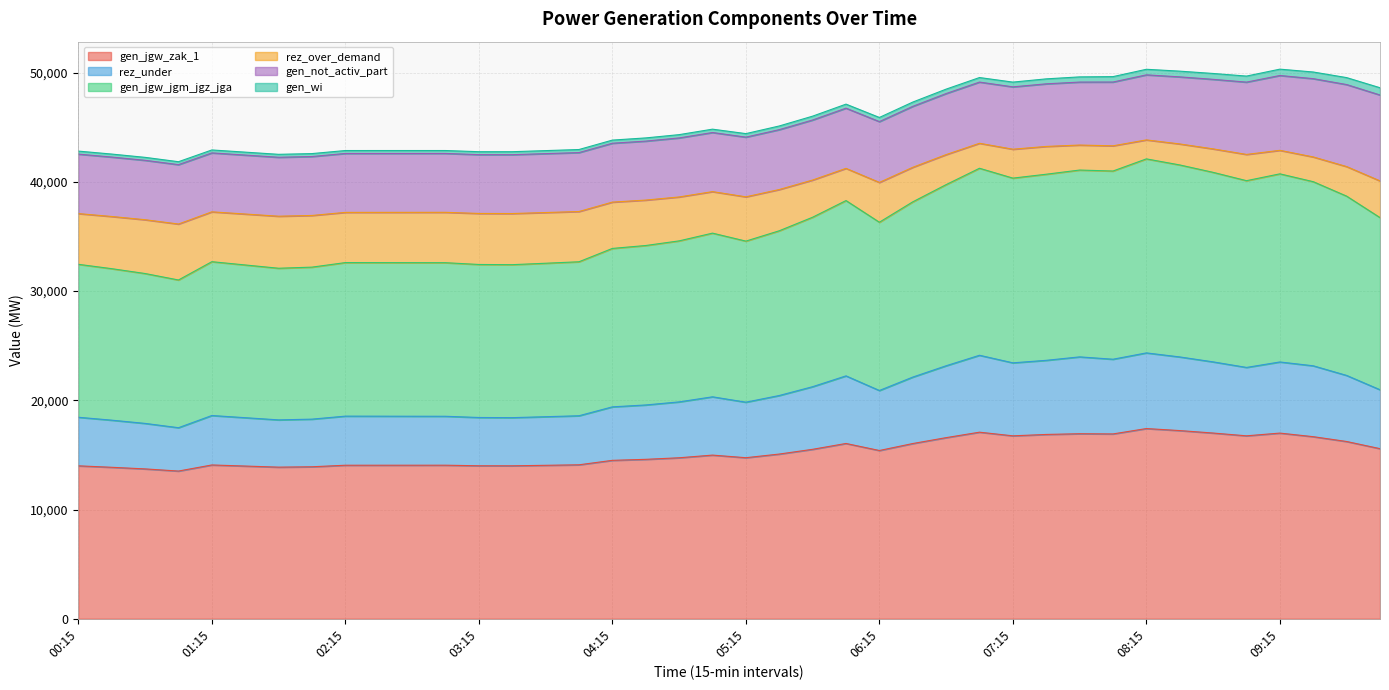

True or false: rez_over_demand and gen_jgw_zak_1 cross at least once.

False